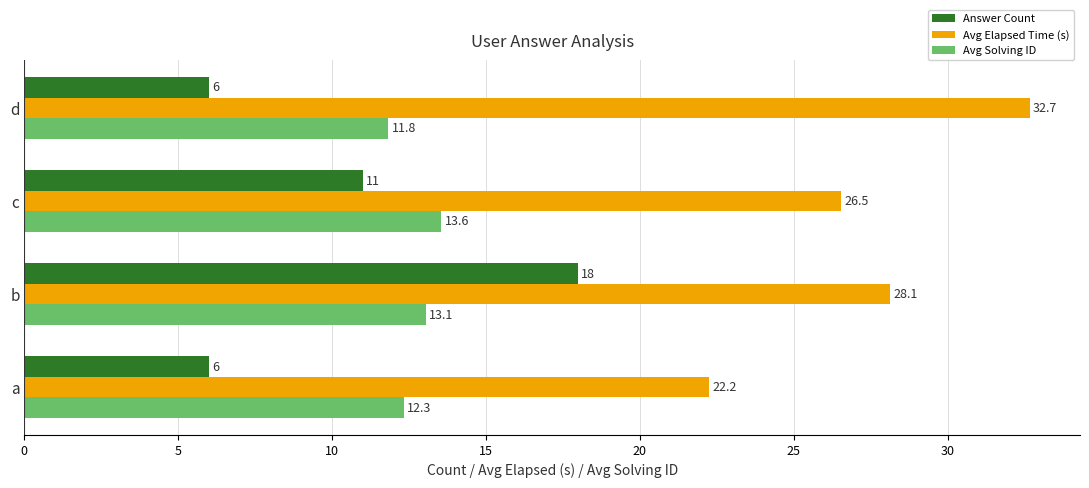

The value of Avg Elapsed Time (s) at a is 22.2. True or false?

True